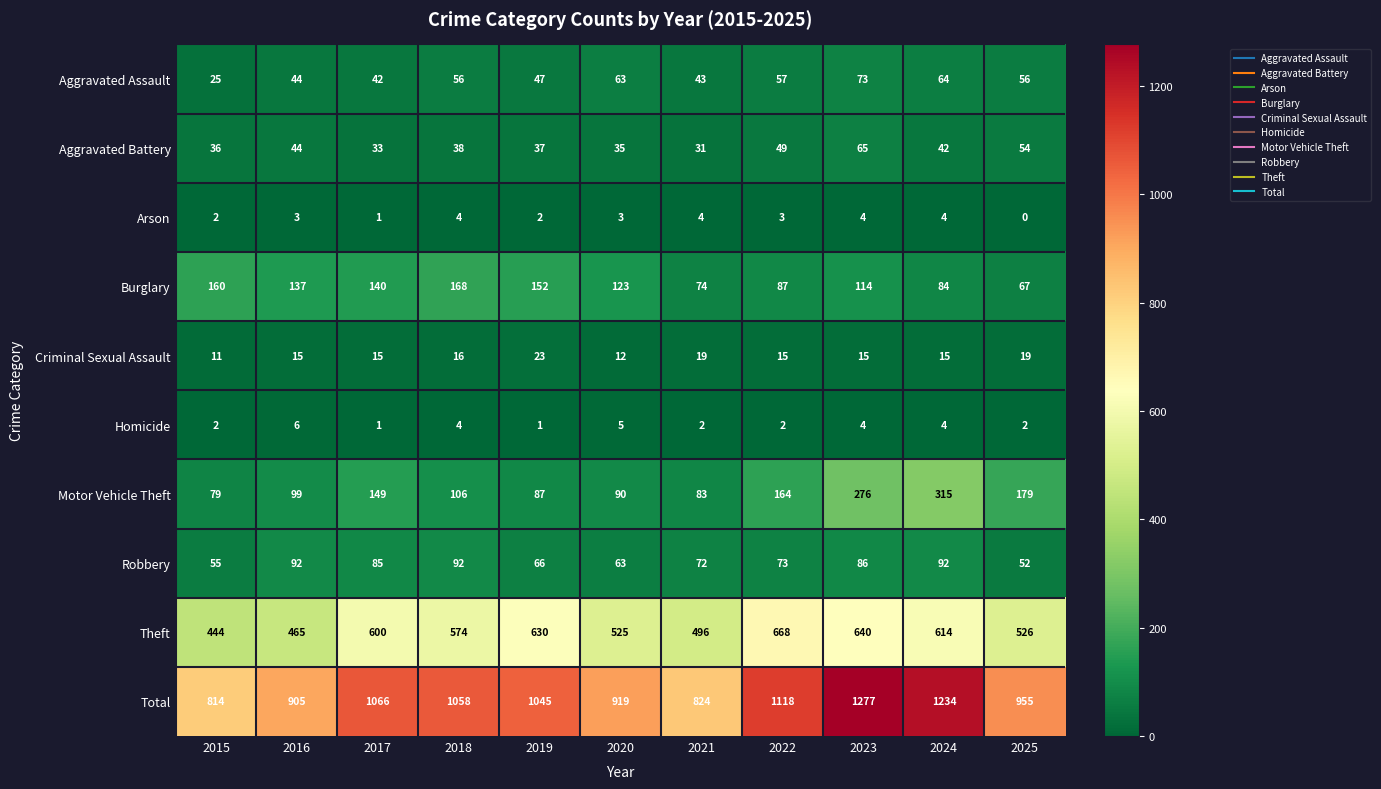

At which label is Motor Vehicle Theft closest to 197?

2025